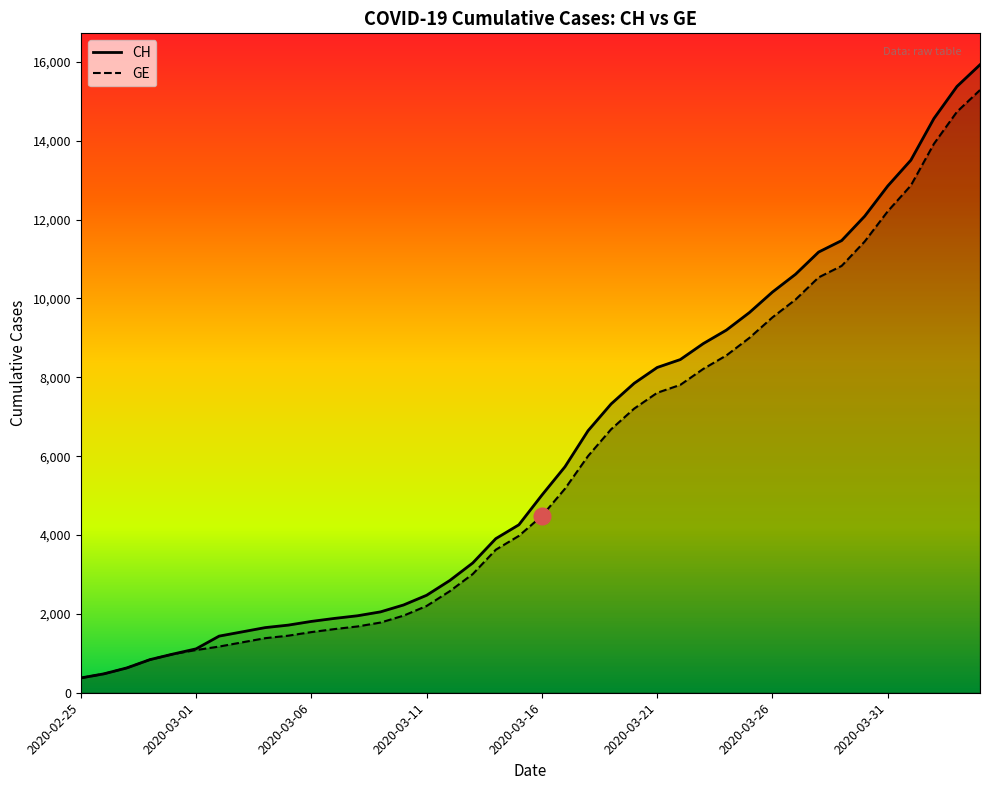

What is the greatest value displayed?

15926